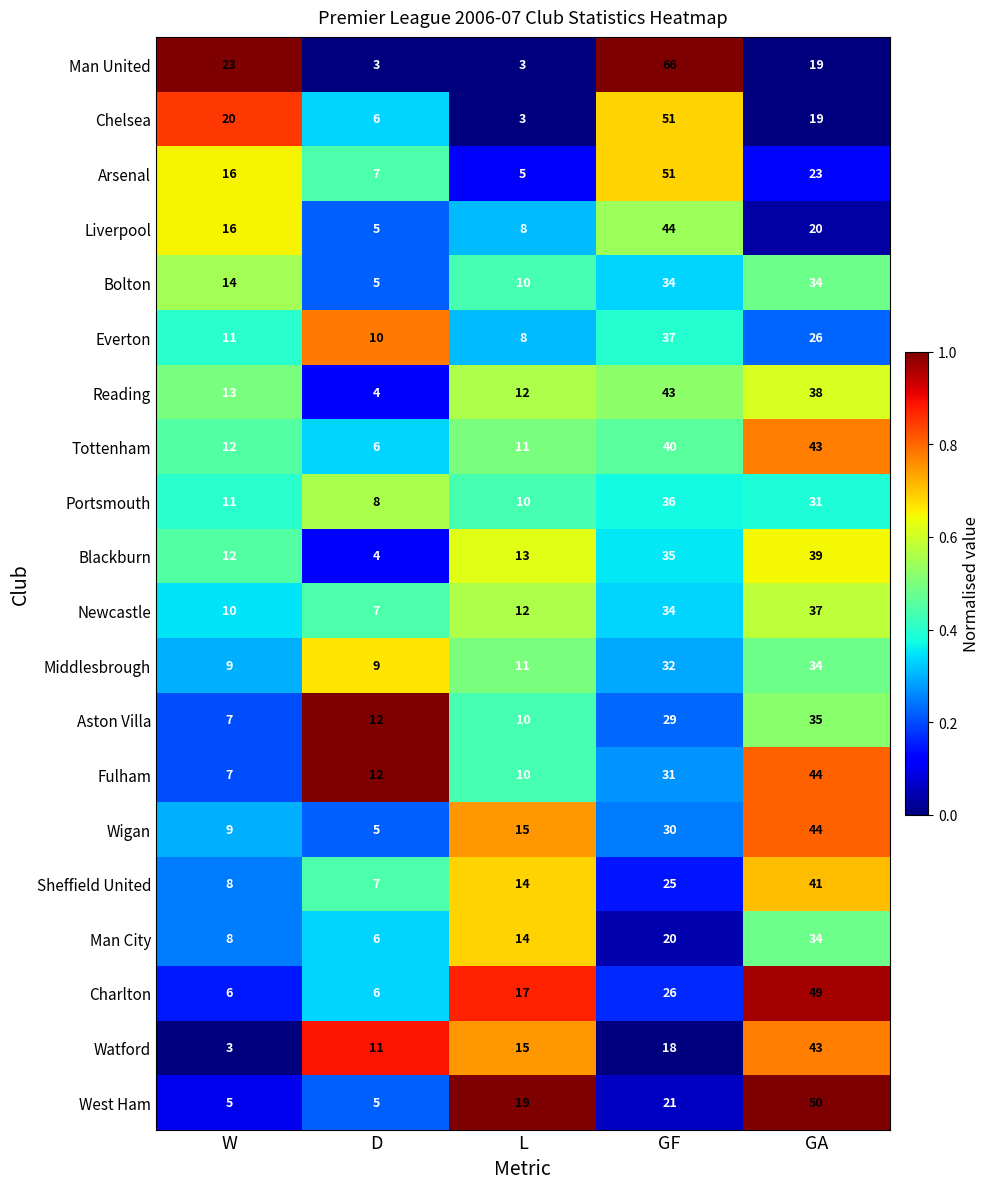

Which series has the largest total across all categories?

Man United